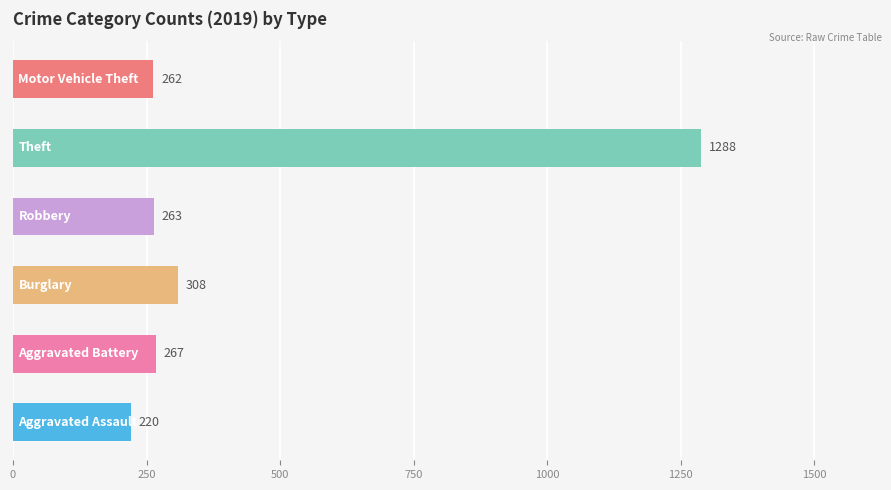

Reading top to bottom, extract all data points from this chart.

262	1288	263	308	267	220